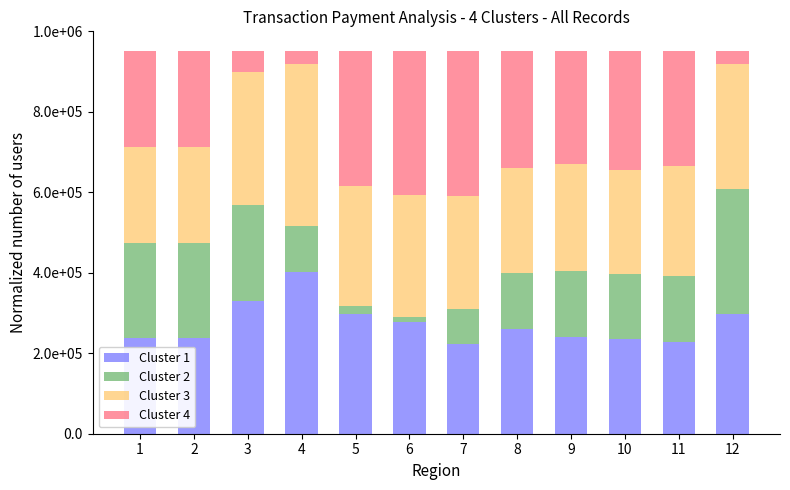

What are all the series names shown in the legend?

Cluster 1, Cluster 2, Cluster 3, Cluster 4